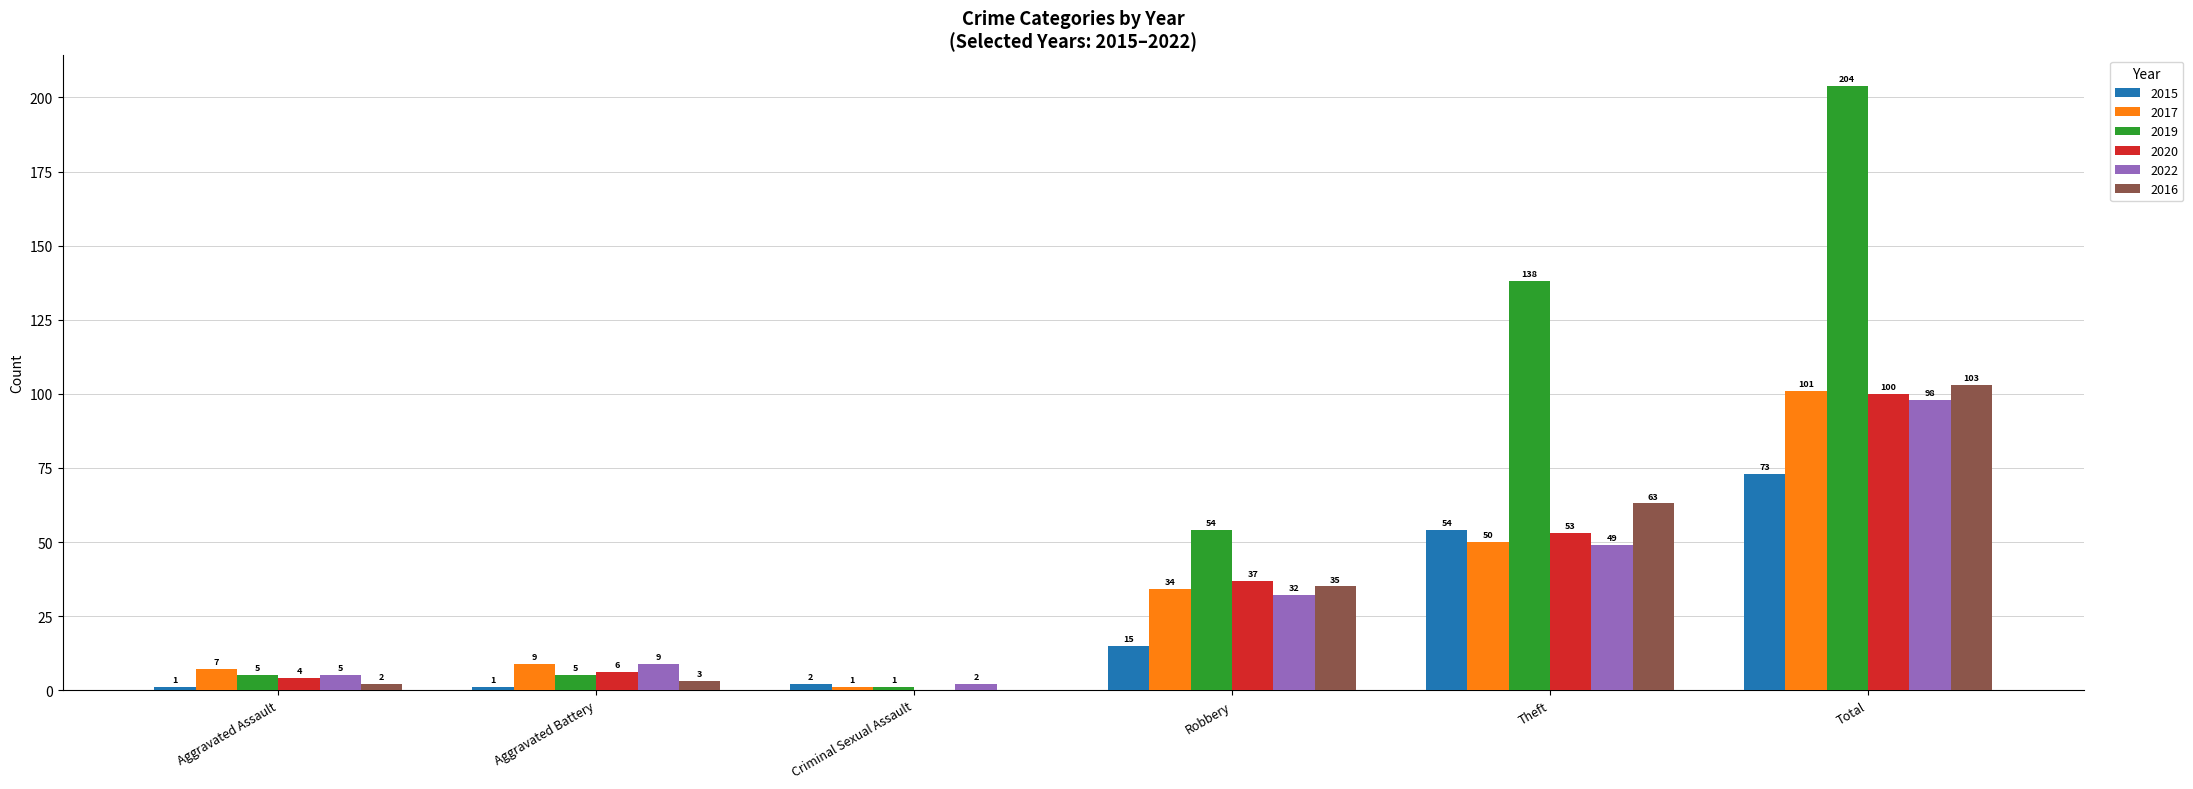

Reading right to left, transcribe all the data shown in this chart.

2015: 73	54	15	2	1	1
2017: 101	50	34	1	9	7
2019: 204	138	54	1	5	5
2020: 100	53	37	0	6	4
2022: 98	49	32	2	9	5
2016: 103	63	35	0	3	2